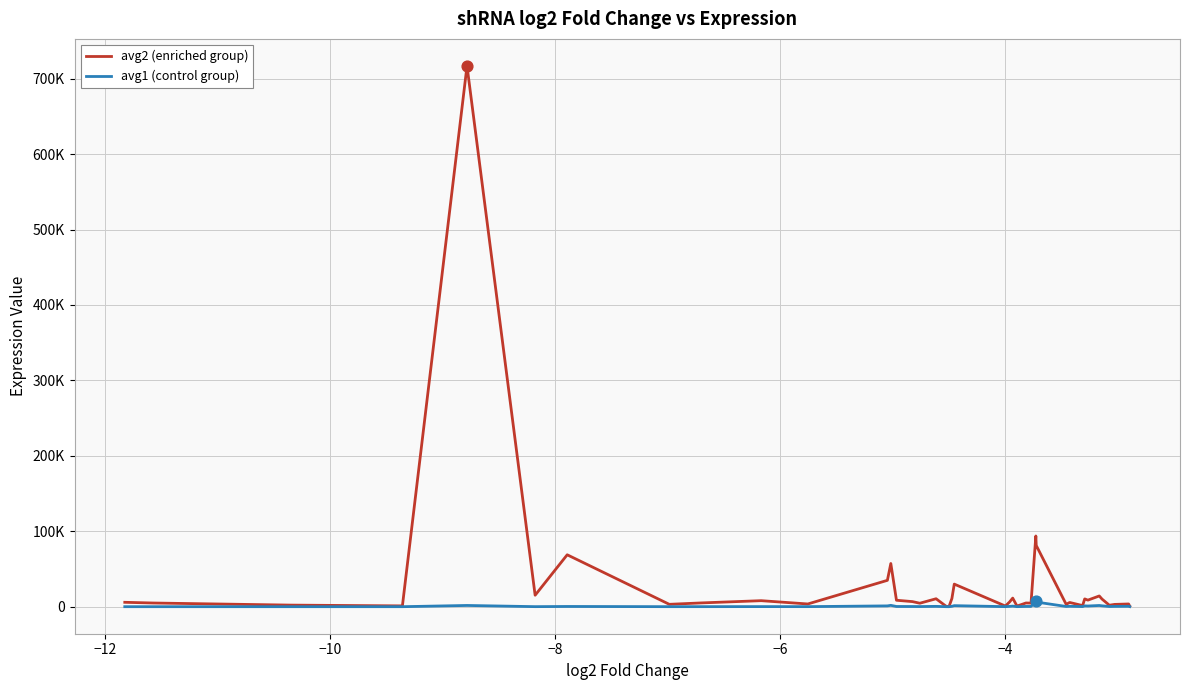

What are all the series names shown in the legend?

avg2 (enriched group), avg1 (control group)